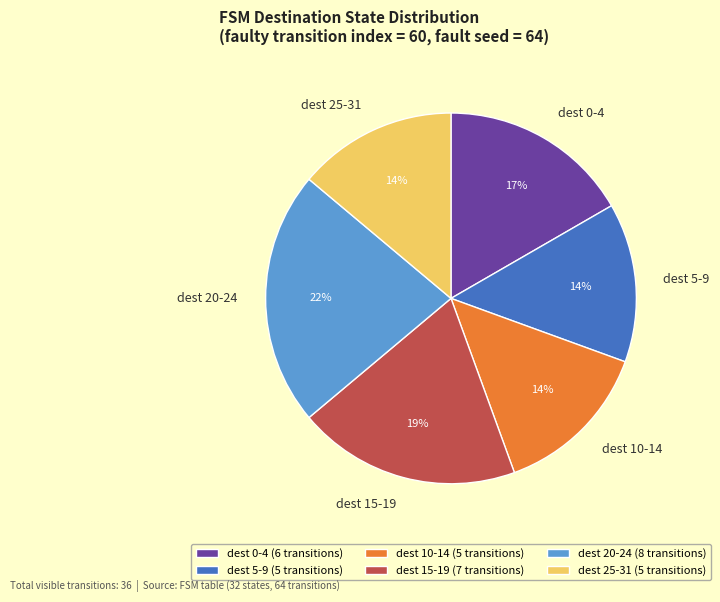

What percentage is the dest 5-9 slice, to the nearest percent?

14%